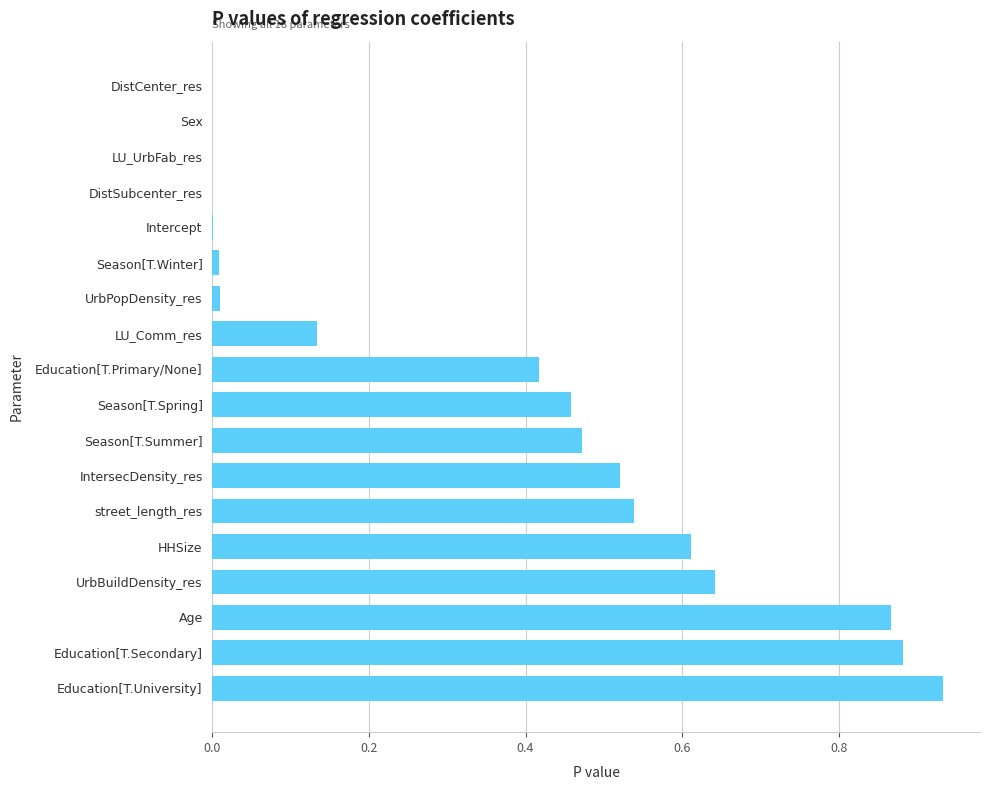

What is the sum of all values?

6.5